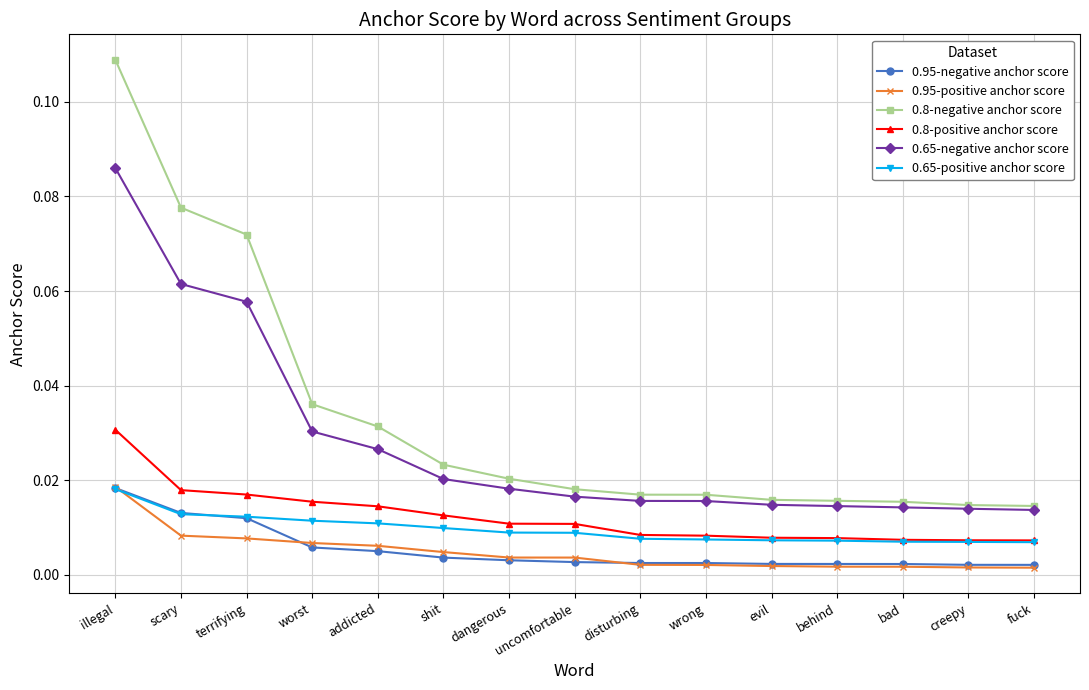

At how many categories does at least one series exceed 0?

15